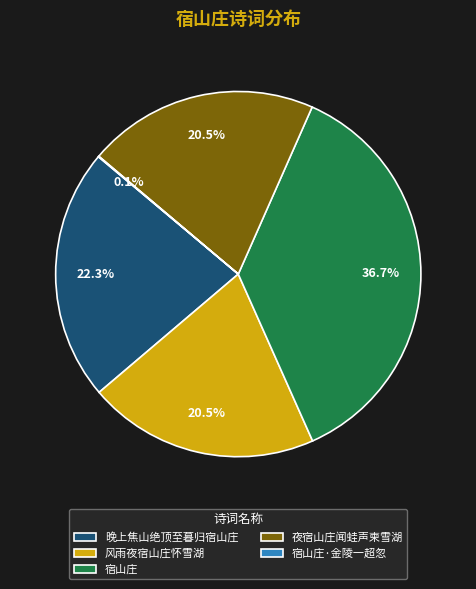

How much of the chart is everything except 宿山庄?

63.3%